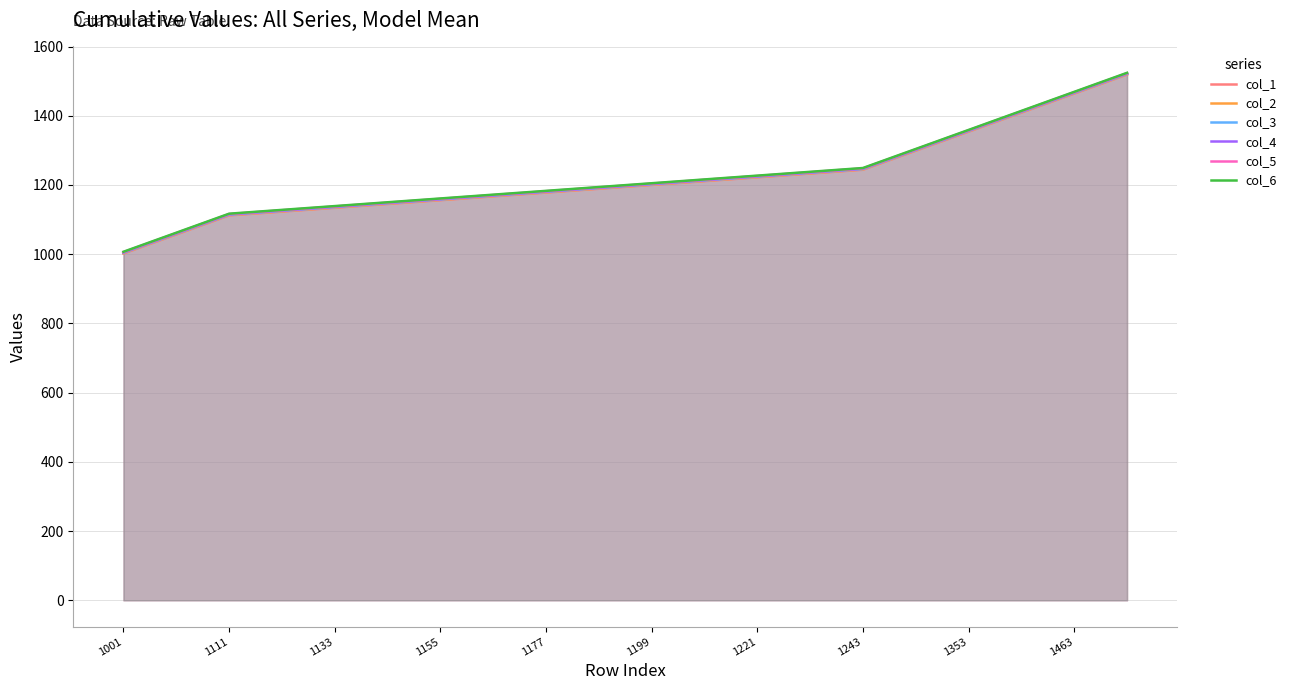

At how many categories does at least one series exceed 1364?

3